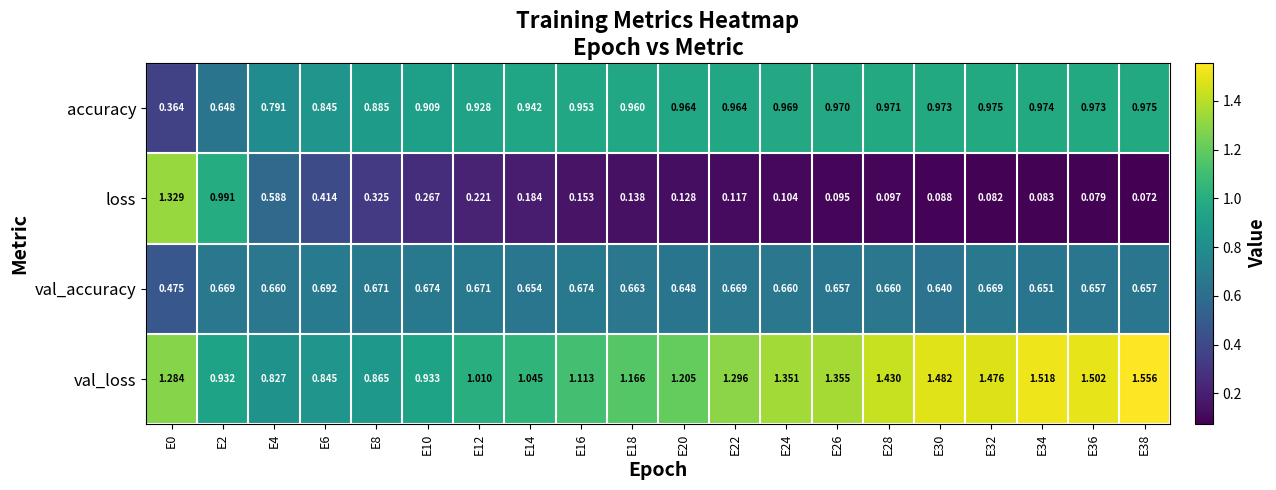

Is the value of val_accuracy at E24 greater than the value of accuracy at E36?

No